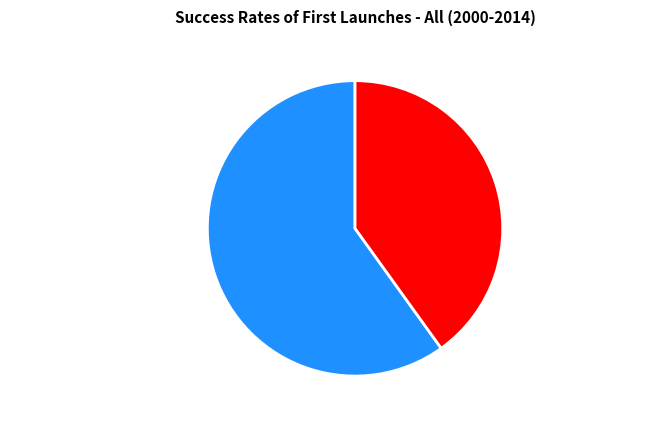

Rank the categories by value from highest to lowest.

送学生归赴秋试因省别业三首 其二, 诏复滨海迁民故业三首 其二